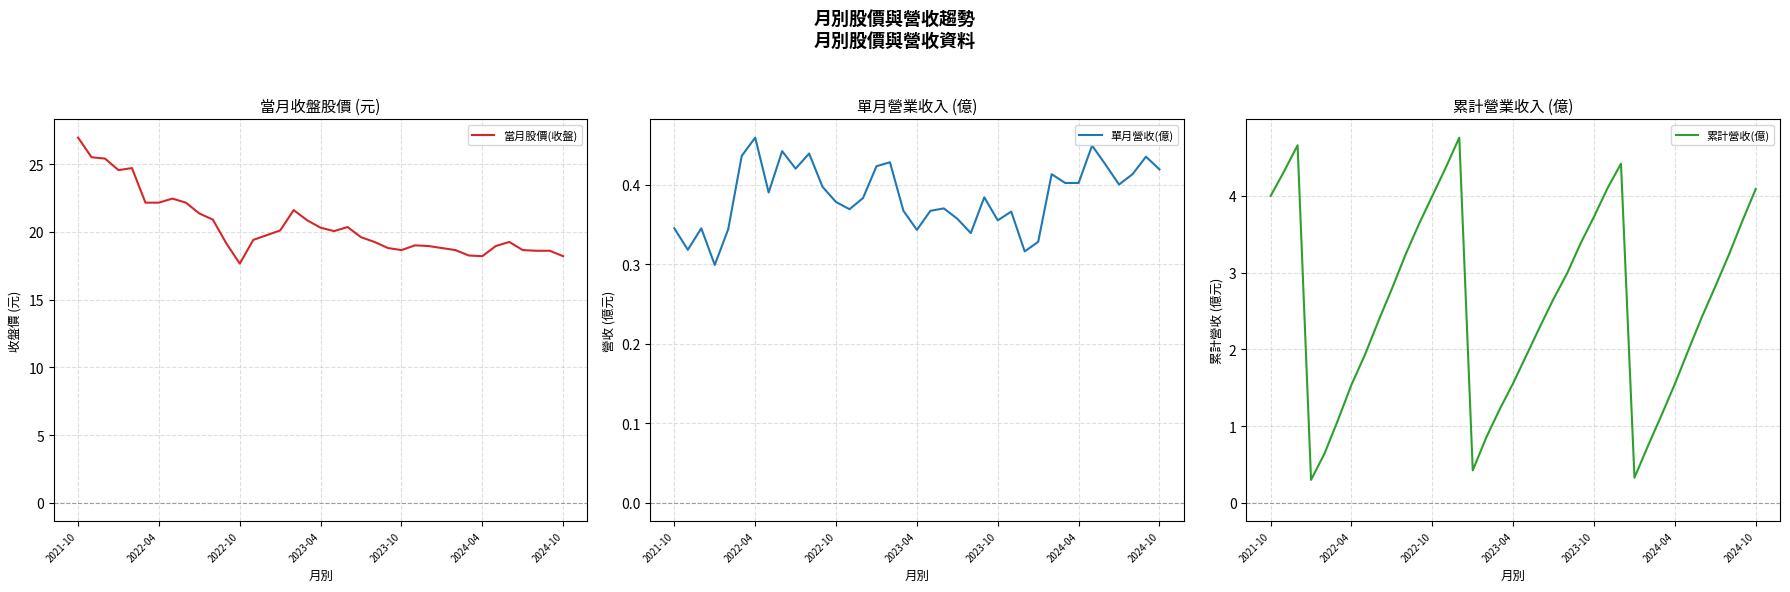

How many interior local peaks does the 當月股價(收盤) series have?

6